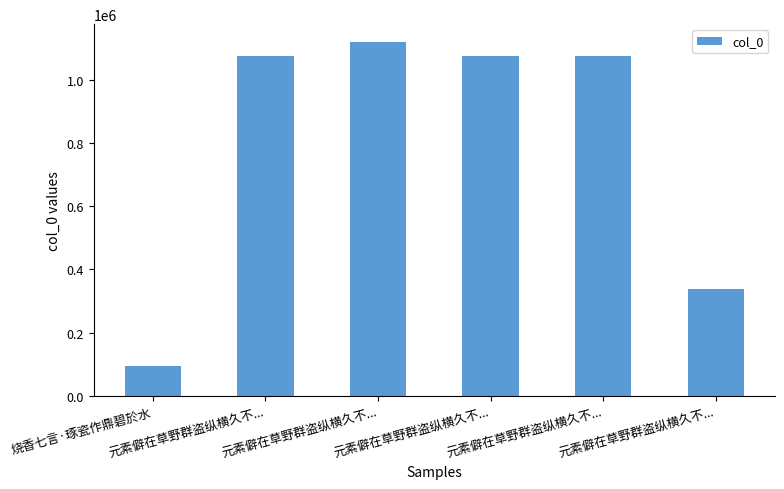

Where does the data first go above 1074973?

元素僻在草野群盗纵横久不...